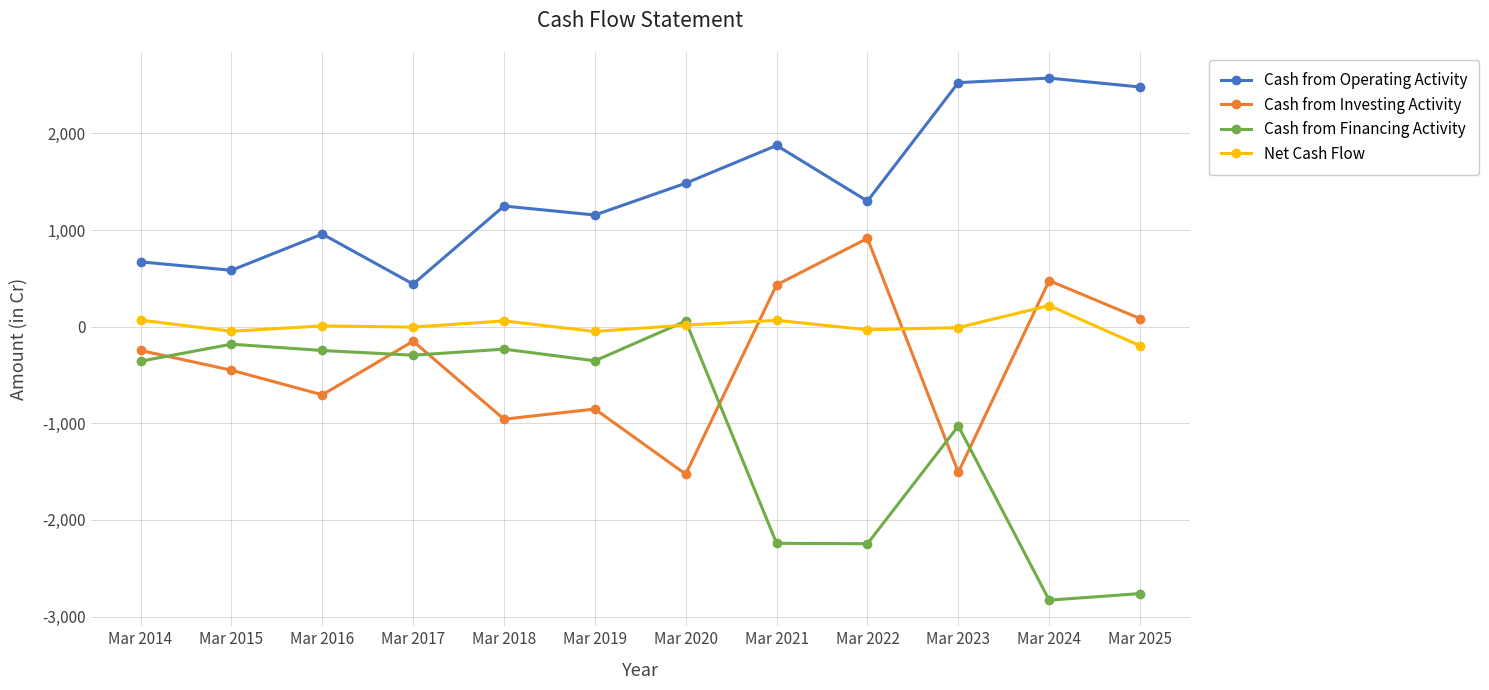

Rank the series at Mar 2024 from lowest to highest value.

Cash from Financing Activity, Net Cash Flow, Cash from Investing Activity, Cash from Operating Activity